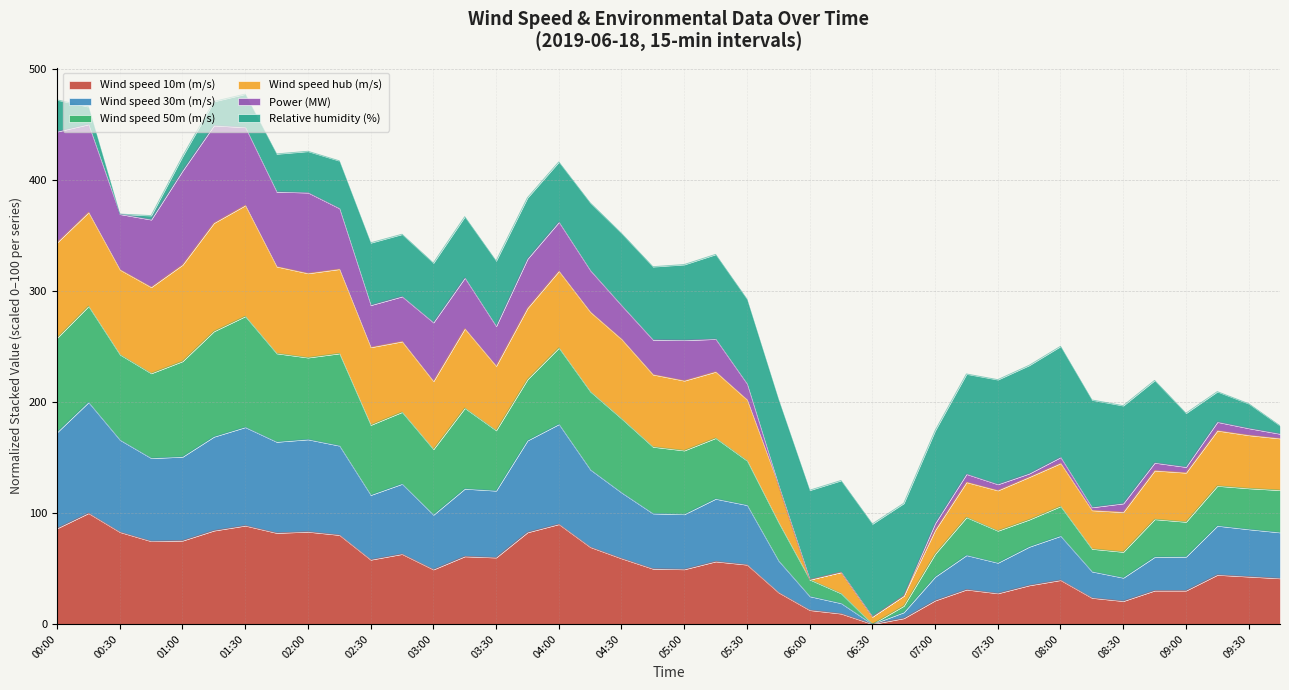

What is the total value across all series at 06:00?

120.7